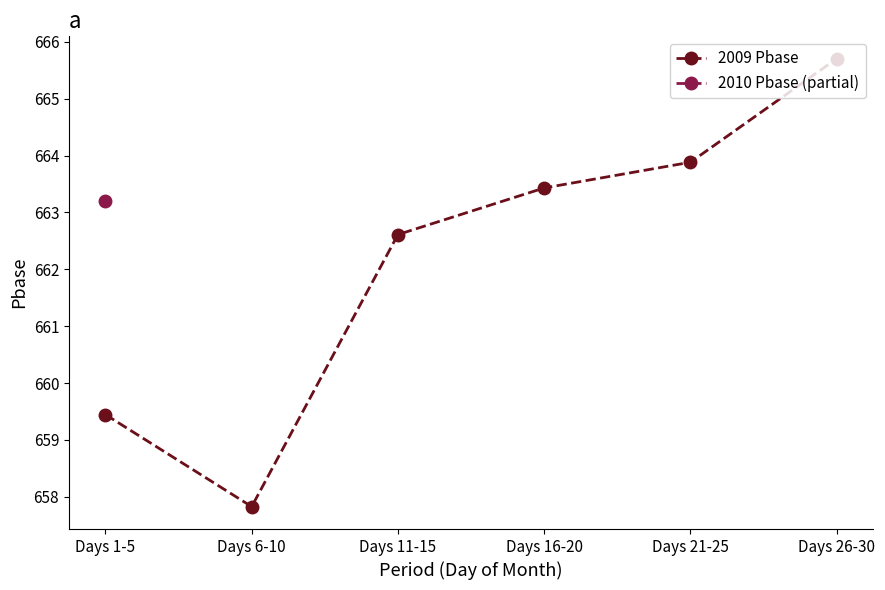

What is the label of the 6th point from the left?

Days 26-30